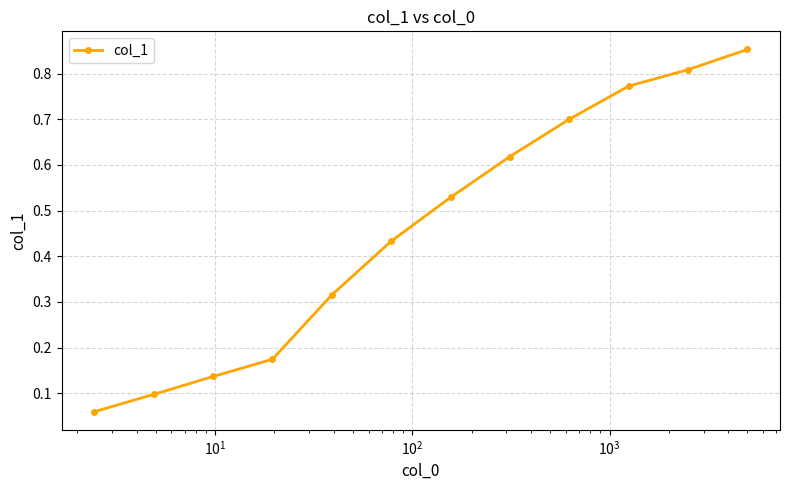

True or false: the data has more than 0 interior local peaks.

False